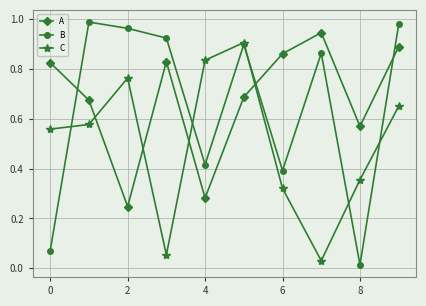

How many times do B and A cross each other?

3